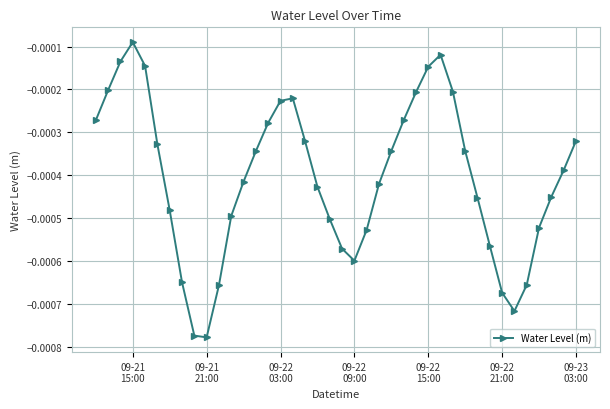

Count the number of categories in the chart.

40